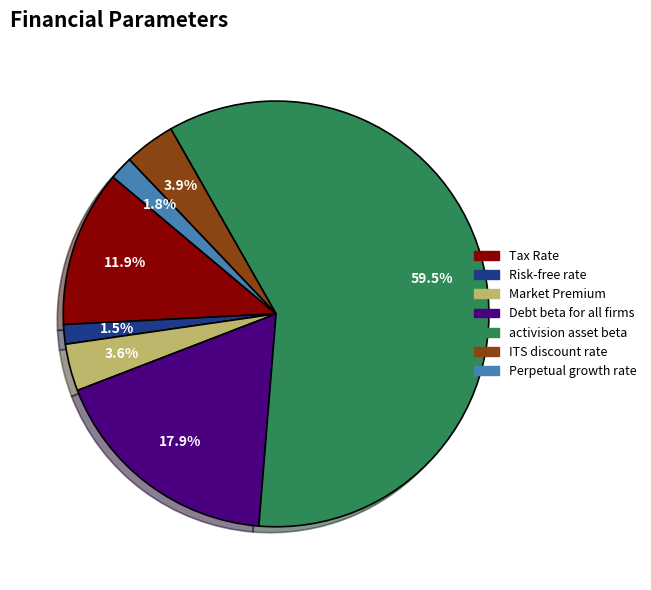

To the nearest percent, what is the average slice percentage?

14%